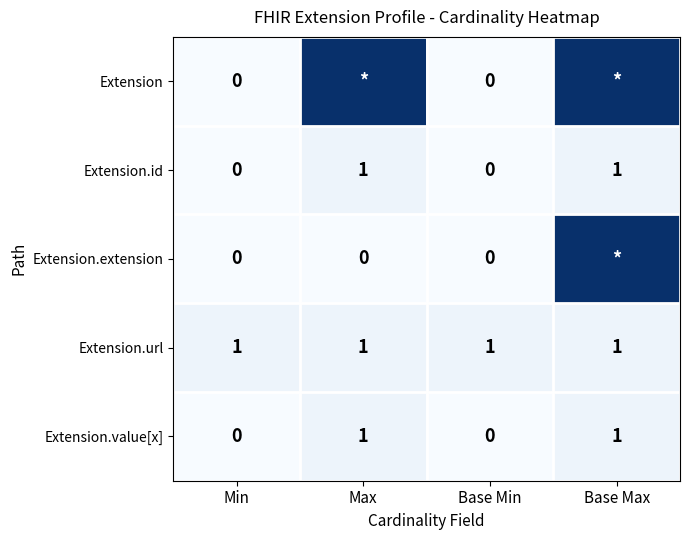

Which category has the highest value across all series?

Max